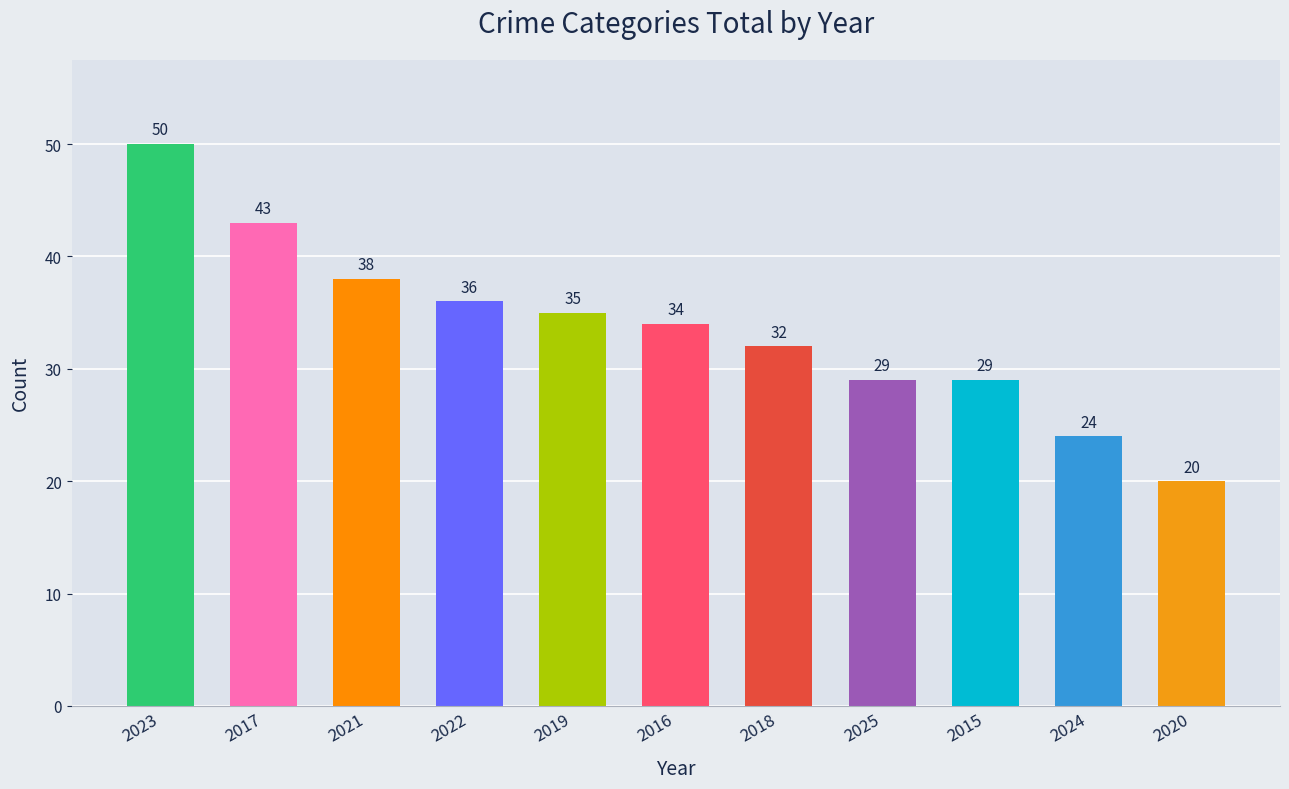

What is the value of the 9th bar from the left?

29